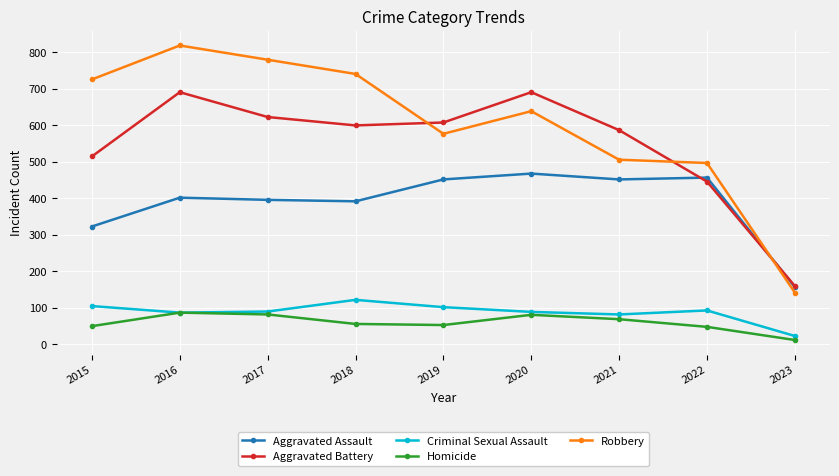

What is the total value across all series at 2019?

1792